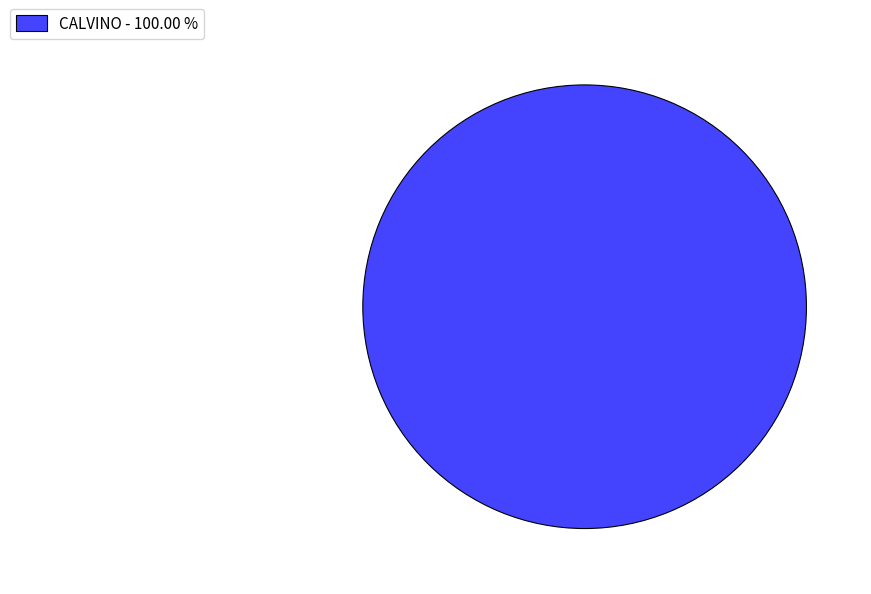

Rank the categories by value from lowest to highest.

CALVINO - 100.00 %